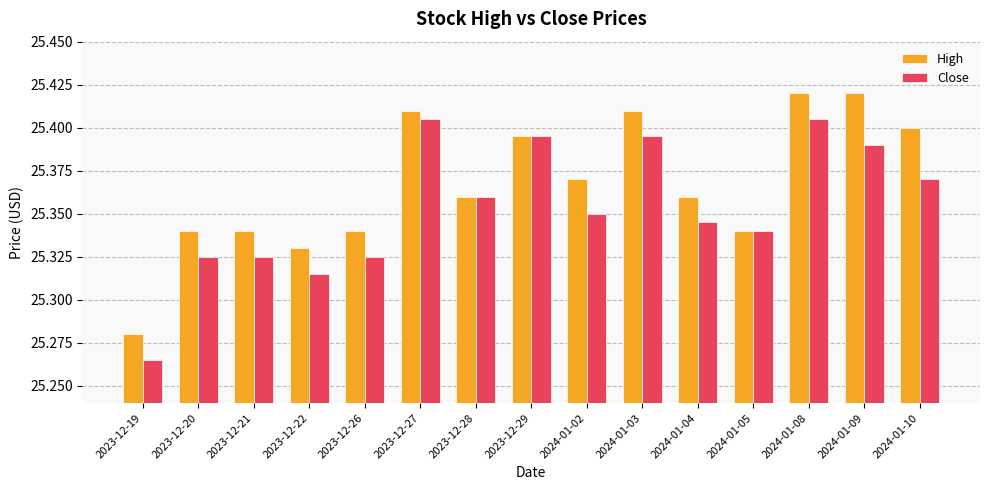

At which category does the chart reach its minimum across all series?

2023-12-19